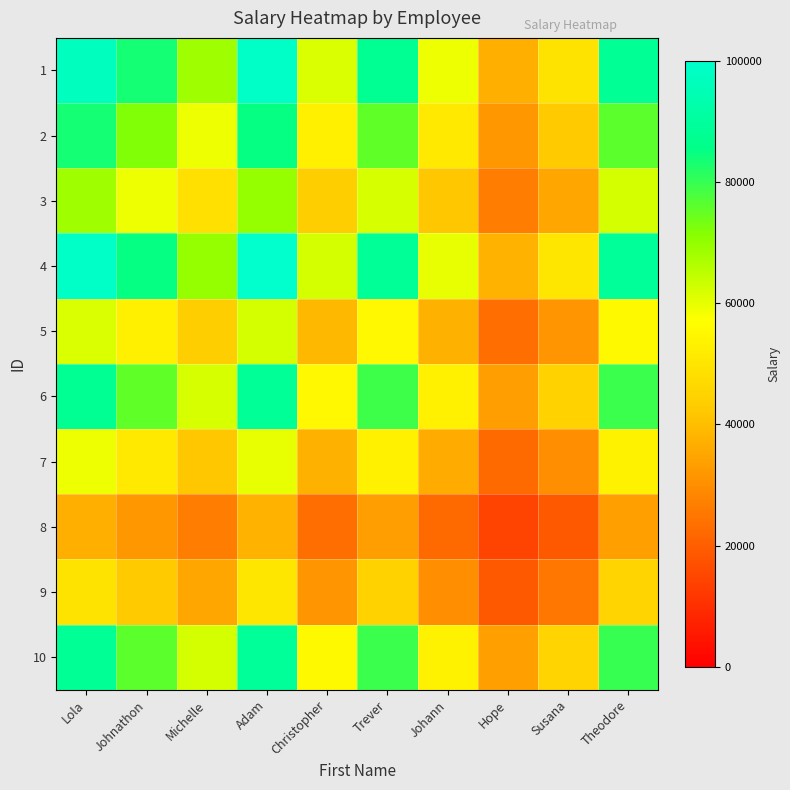

What is the smallest value displayed?

14163.2